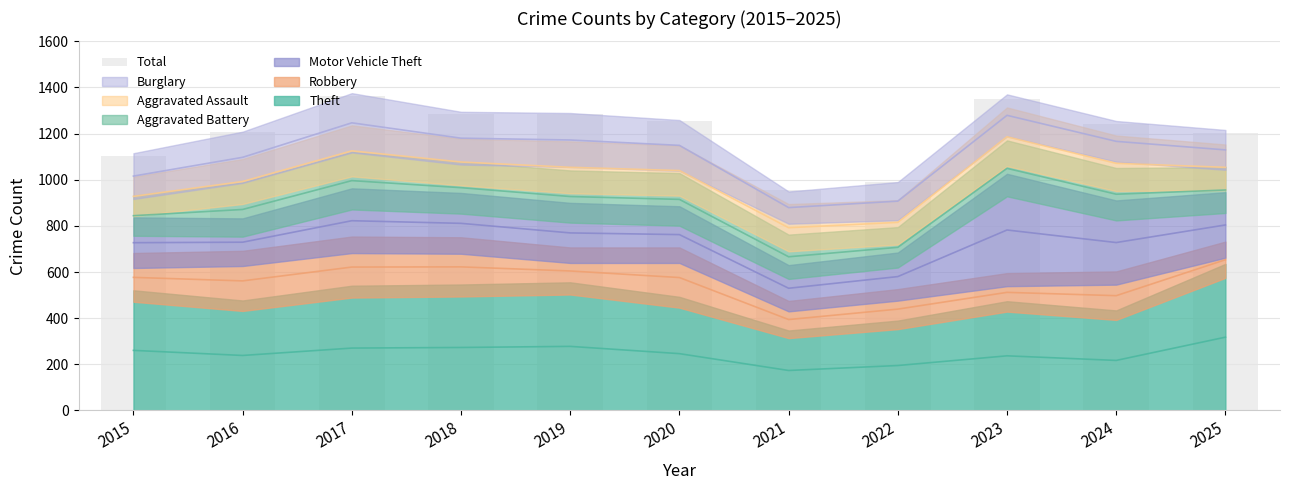

How many values are below 1240?

5